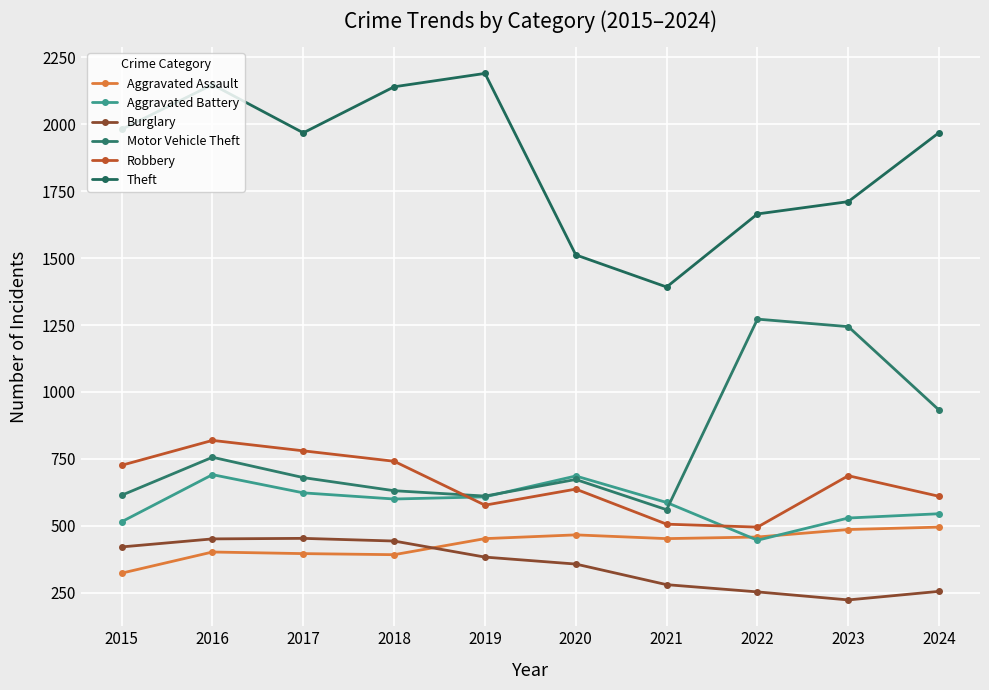

Which series has the widest spread of values?

Theft